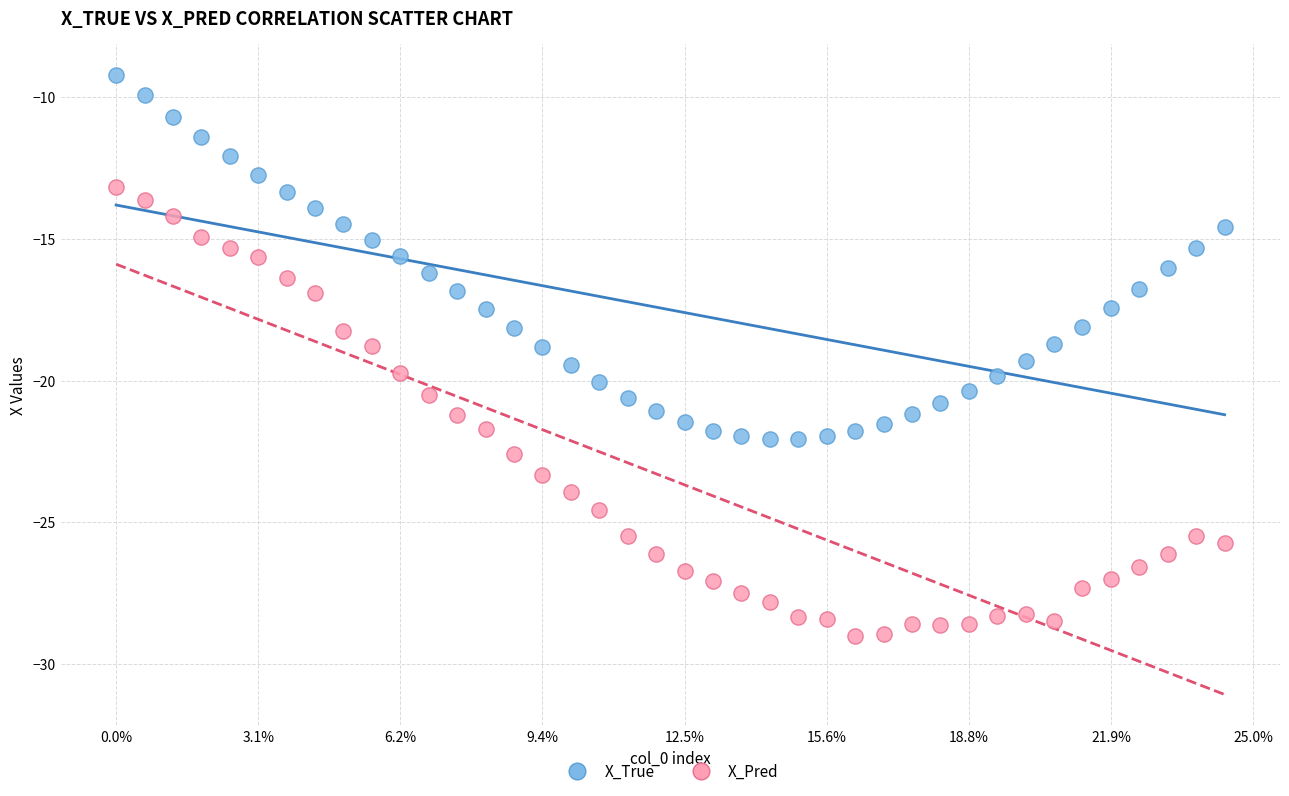

What are all the series names shown in the legend?

X_True, X_Pred